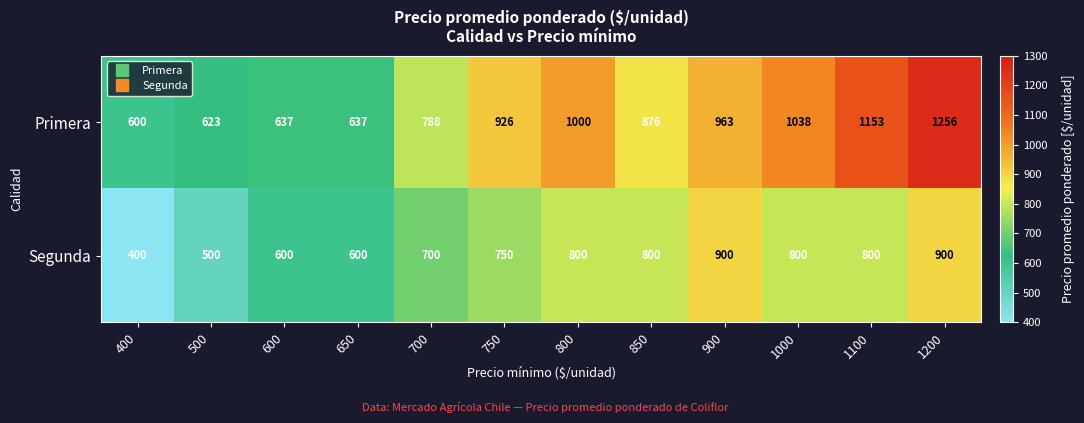

List the series in order of their overall mean, highest first.

Primera, Segunda